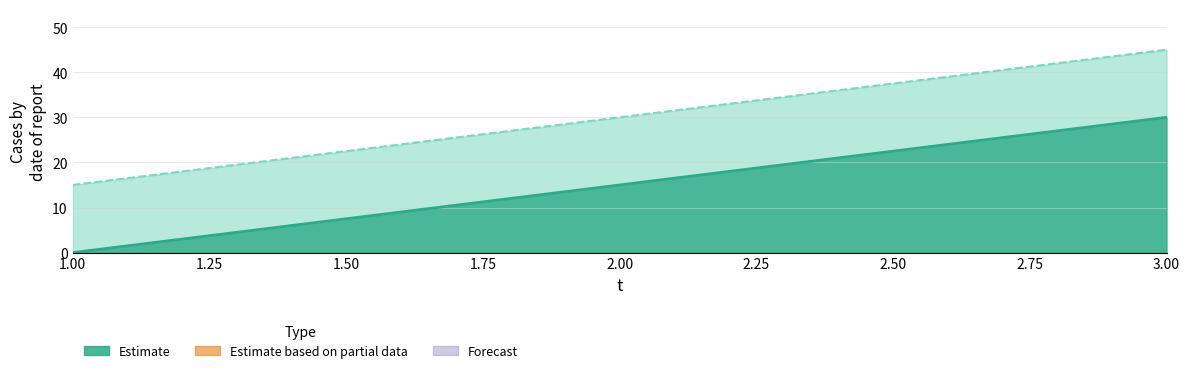

How many lines are shown in the chart?

2